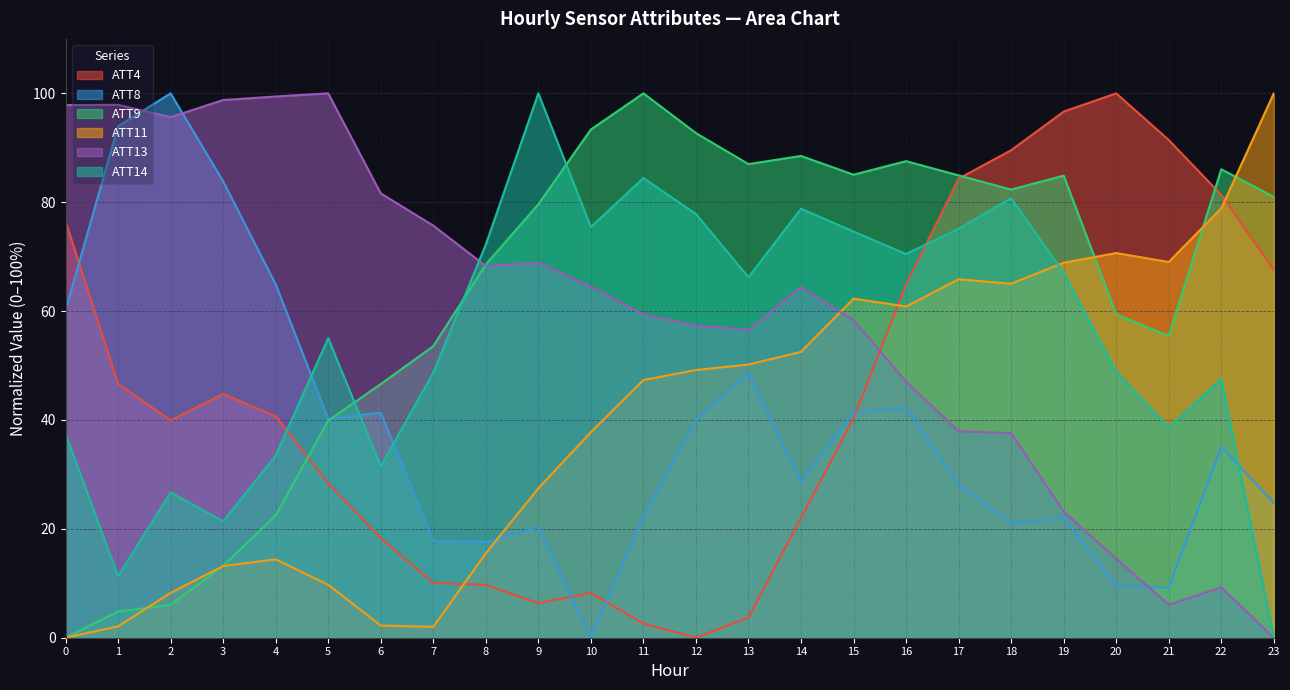

Does the chart have visible grid lines?

Yes